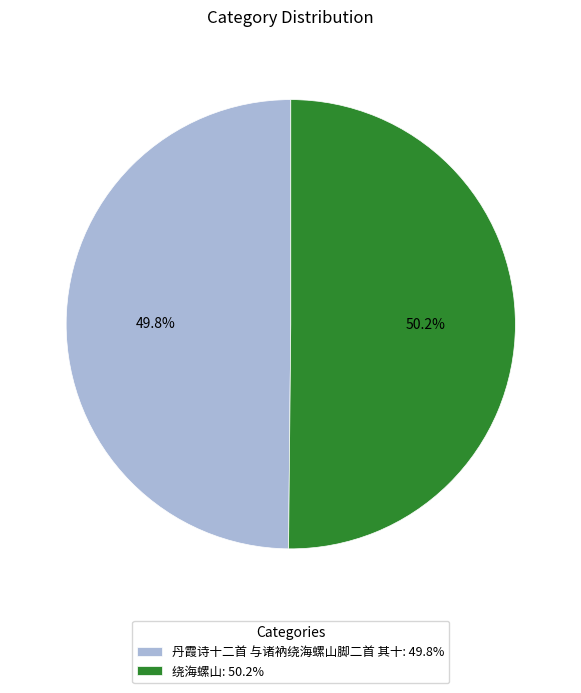

What is the ratio of the value at 绕海螺山: 50.2% to the value at 丹霞诗十二首 与诸衲绕海螺山脚二首 其十: 49.8%?

1.0